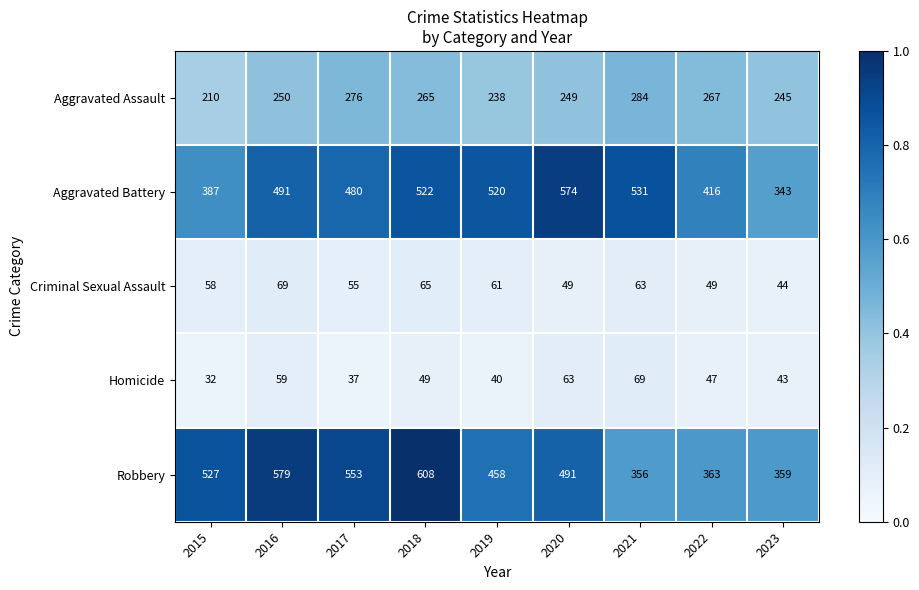

What is the minimum value shown in the chart?

32